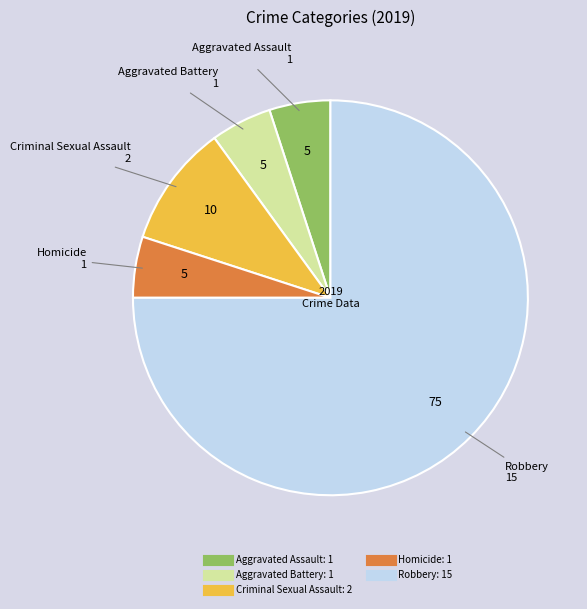

Is the sum of Aggravated Battery and Robbery greater than half?

Yes